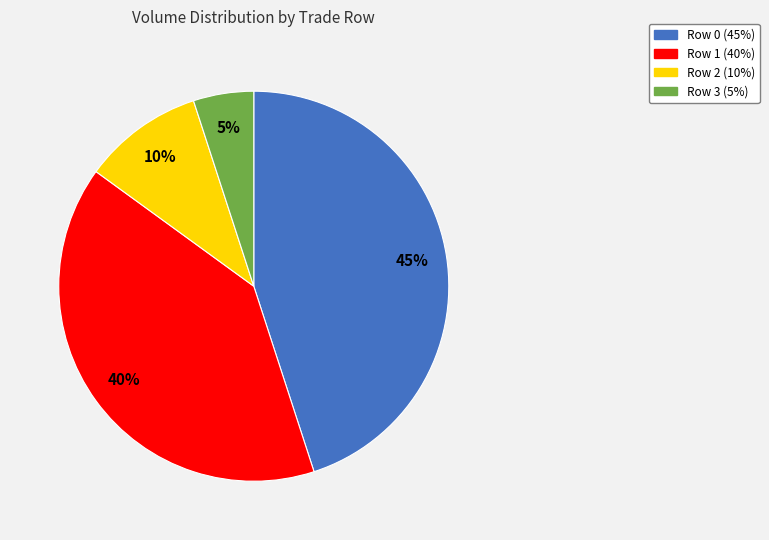

To the nearest percent, what percentage of the pie is Row 3?

5%